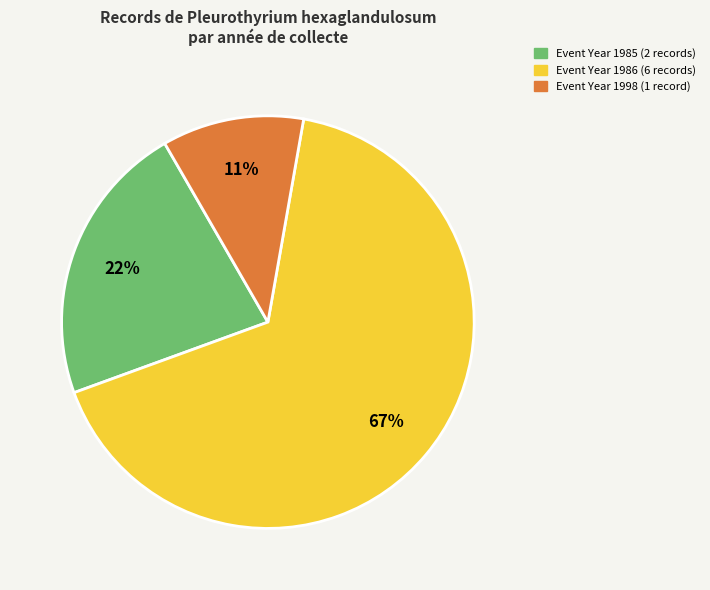

Approximately how many times larger is the value at Event Year 1986 (6 records) compared to Event Year 1985 (2 records)?

3.0